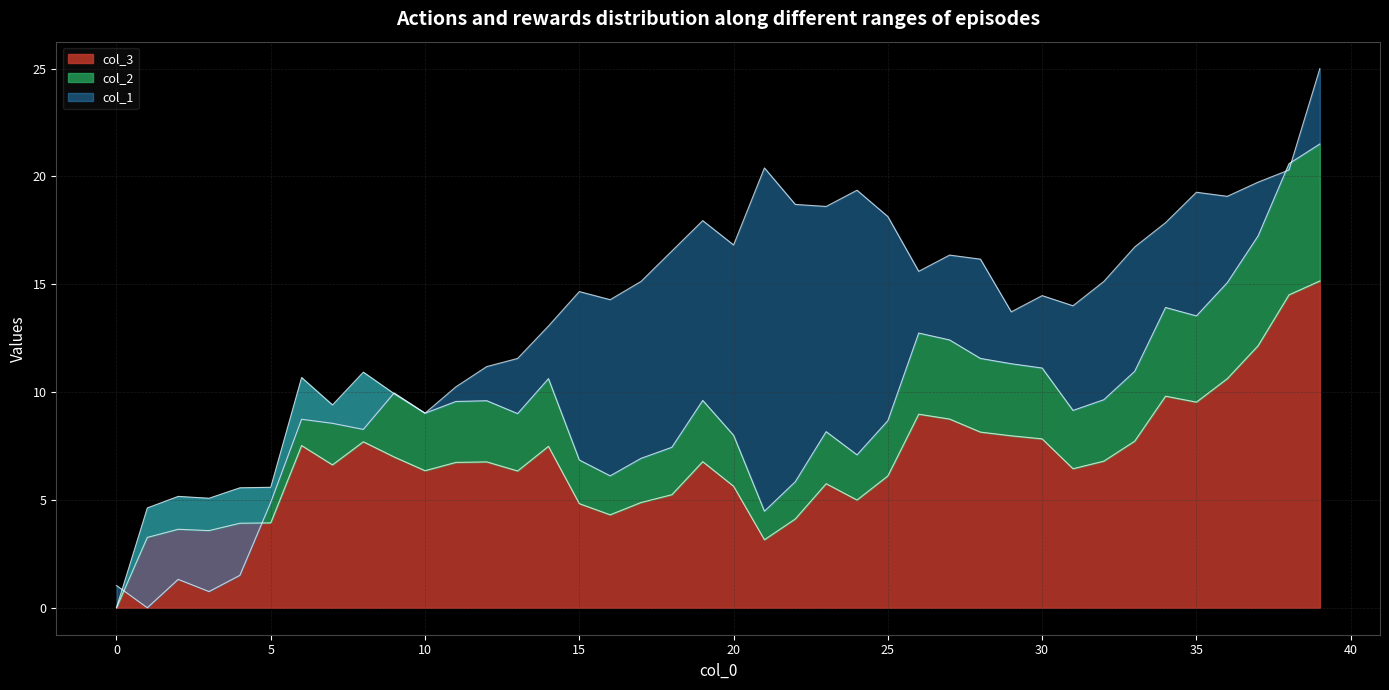

Reading left to right, extract all data points from this chart.

col_2: 0=0.0	1=4.6	2=5.2	3=5.1	4=5.6	5=5.6	6=10.7	7=9.4	8=10.9	9=9.9	10=9.0	11=9.6	12=9.6	13=9.0	14=10.6	15=6.9	16=6.1	17=6.9	18=7.4	19=9.6	20=8.0	21=4.5	22=5.8	23=8.2	24=7.1	25=8.7	26=12.7	27=12.4	28=11.6	29=11.3	30=11.1	31=9.2	32=9.6	33=11.0	34=13.9	35=13.5	36=15.1	37=17.2	38=20.6	39=21.5
col_3: 0=0.0	1=3.3	2=3.6	3=3.6	4=3.9	5=3.9	6=7.5	7=6.6	8=7.7	9=7.0	10=6.4	11=6.7	12=6.8	13=6.3	14=7.5	15=4.8	16=4.3	17=4.9	18=5.2	19=6.8	20=5.6	21=3.2	22=4.1	23=5.8	24=5.0	25=6.1	26=9.0	27=8.8	28=8.1	29=8.0	30=7.8	31=6.4	32=6.8	33=7.7	34=9.8	35=9.5	36=10.6	37=12.2	38=14.5	39=15.2
col_1: 0=1.0	1=0.0	2=1.3	3=0.8	4=1.5	5=4.9	6=8.7	7=8.6	8=8.3	9=10.0	10=9.0	11=10.2	12=11.2	13=11.6	14=13.1	15=14.7	16=14.3	17=15.1	18=16.5	19=18.0	20=16.8	21=20.4	22=18.7	23=18.6	24=19.4	25=18.1	26=15.6	27=16.4	28=16.2	29=13.7	30=14.5	31=14.0	32=15.1	33=16.7	34=17.9	35=19.3	36=19.1	37=19.7	38=20.3	39=25.0